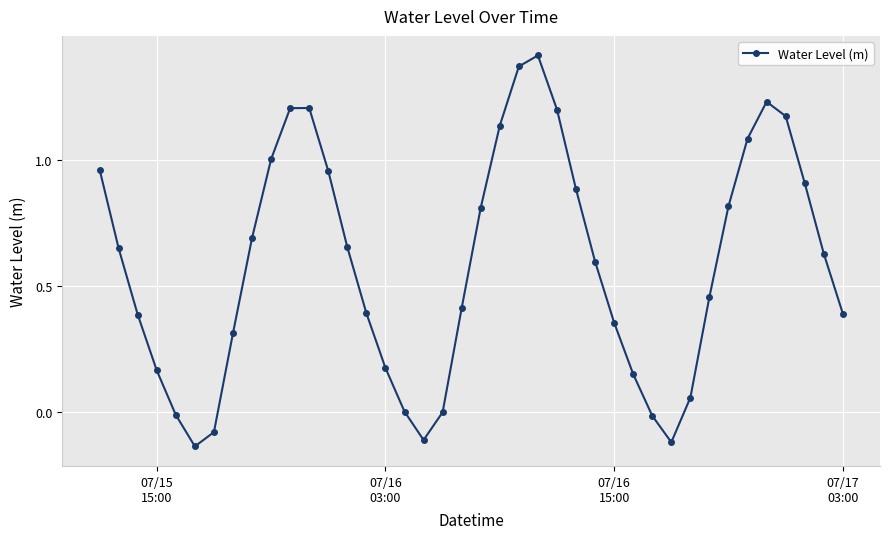

How many points are higher than both their immediate neighbors (excluding endpoints)?

3